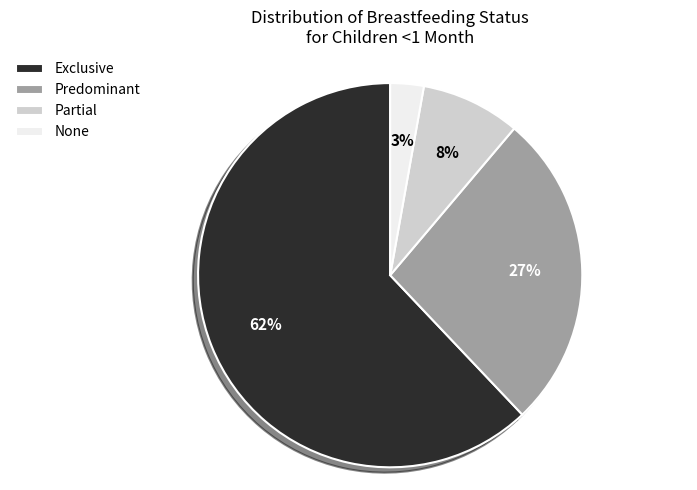

Is it true that Exclusive is 62% of the pie?

True